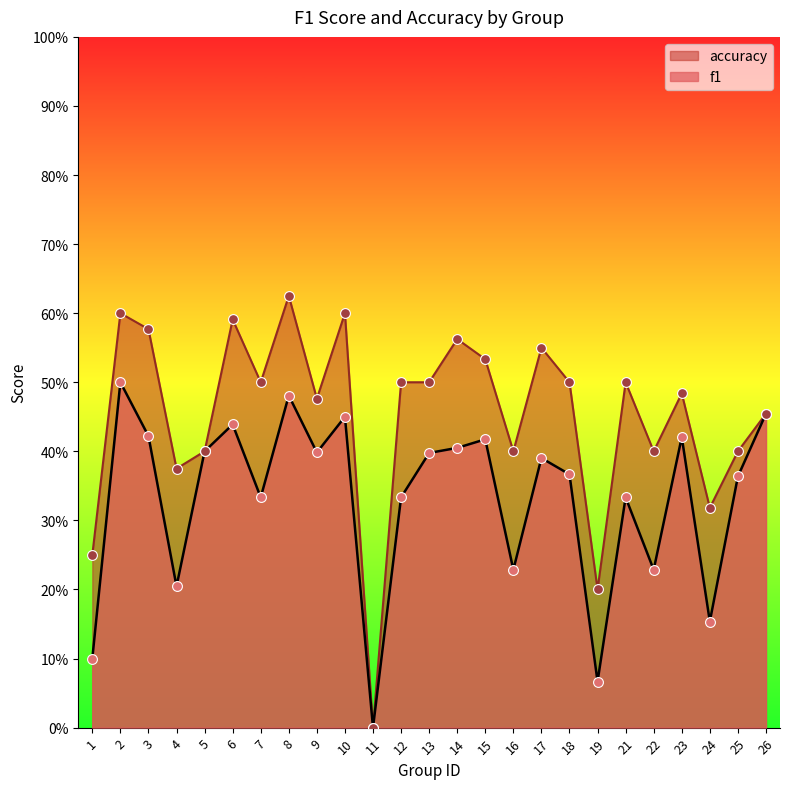

Is the value of accuracy at 24 greater than the value of f1 at 24?

Yes